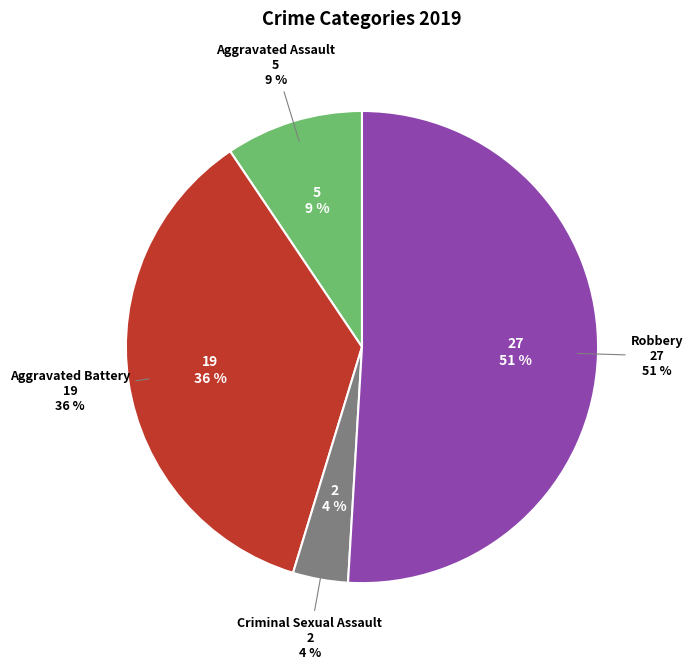

To the nearest percent, what is the combined percentage of Homicide and Robbery?

51%